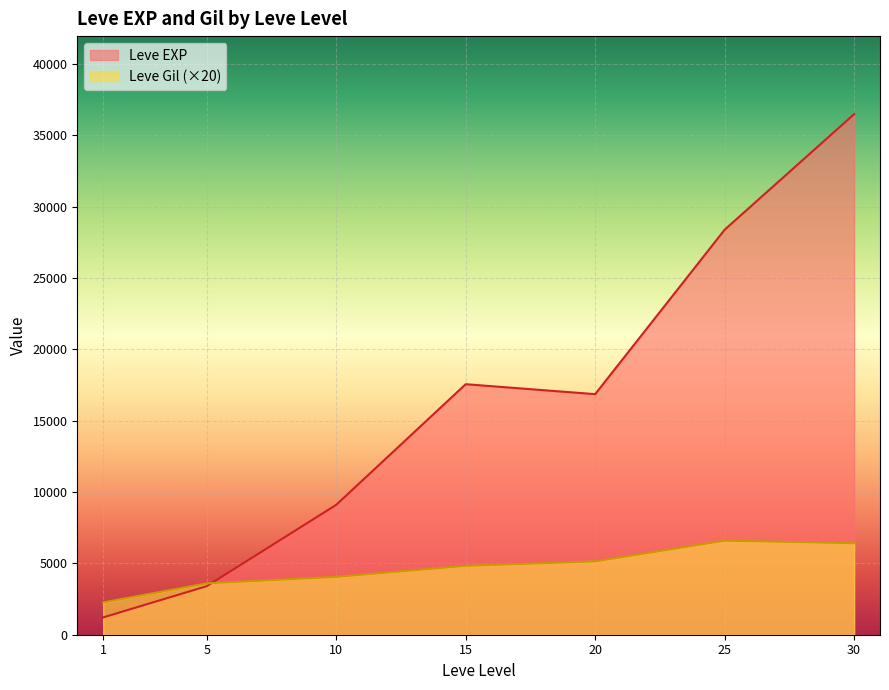

What is the minimum value for Leve Gil?

101